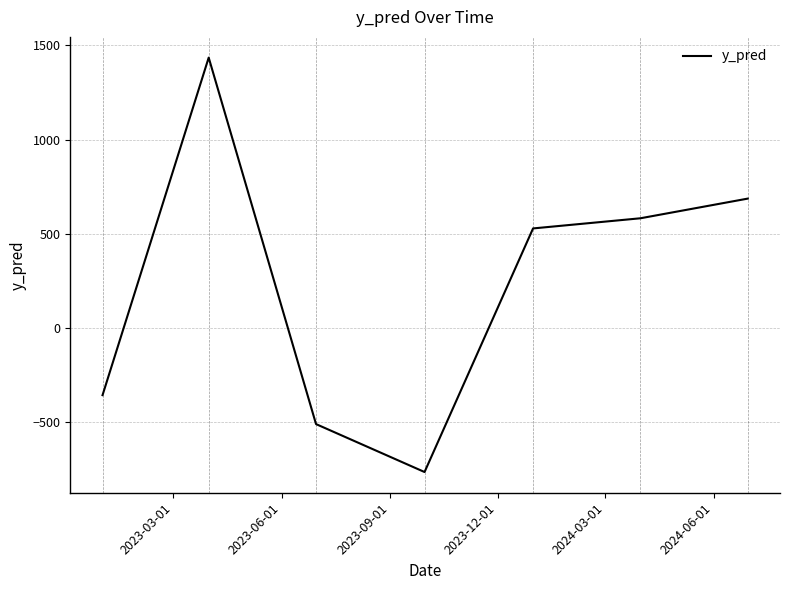

What is the difference between the maximum and second lowest values?

1947.0